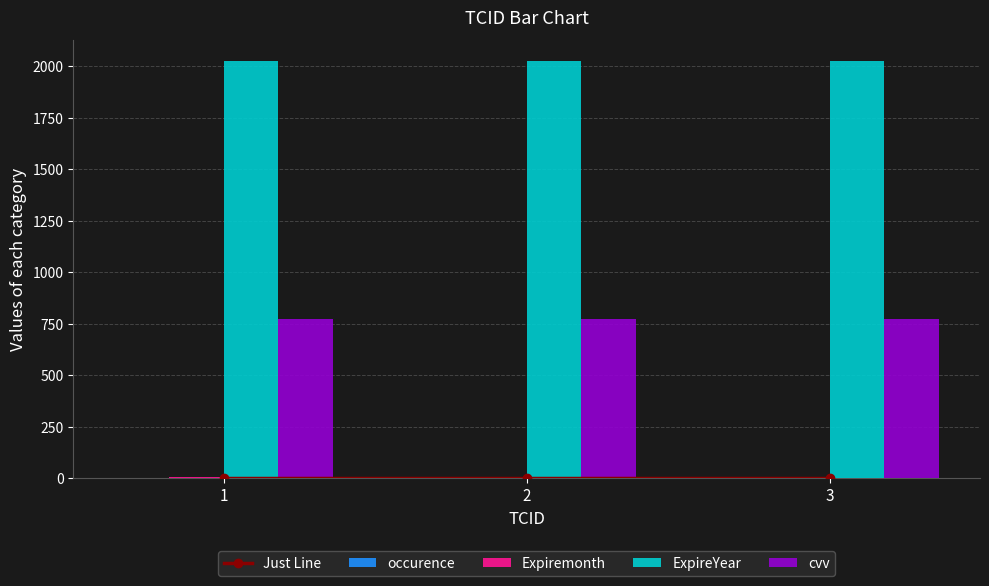

At how many categories does at least one series exceed 1605?

3